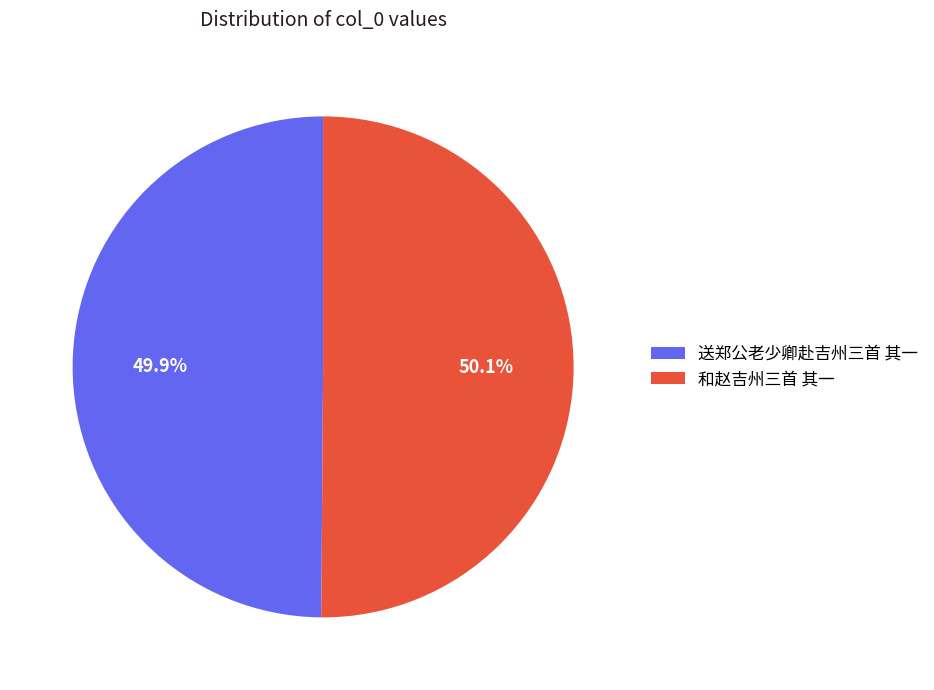

The 和赵吉州三首 其一 slice represents 50% of the pie. True or false?

True